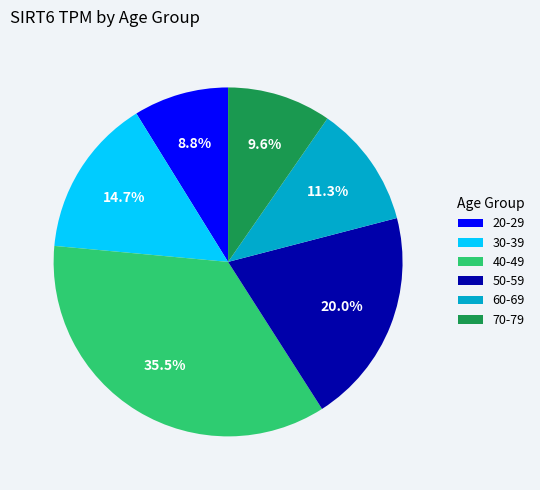

Approximately how many times larger is the value at 40-49 compared to 70-79?

3.7